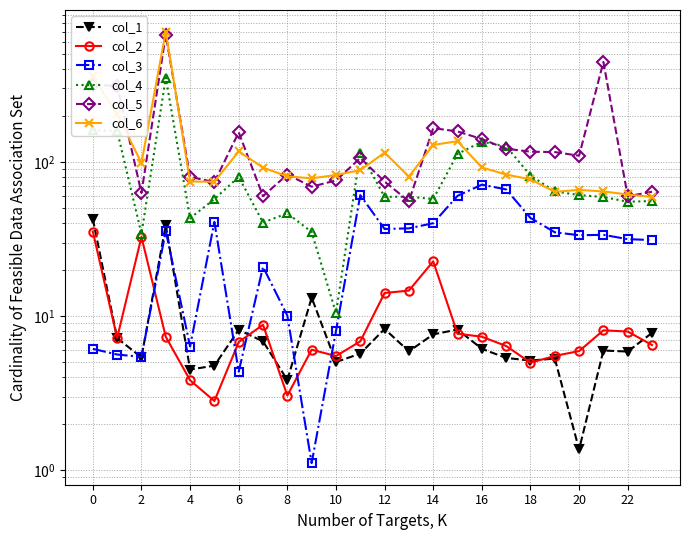

What is the label of the 17th point from the left?

16